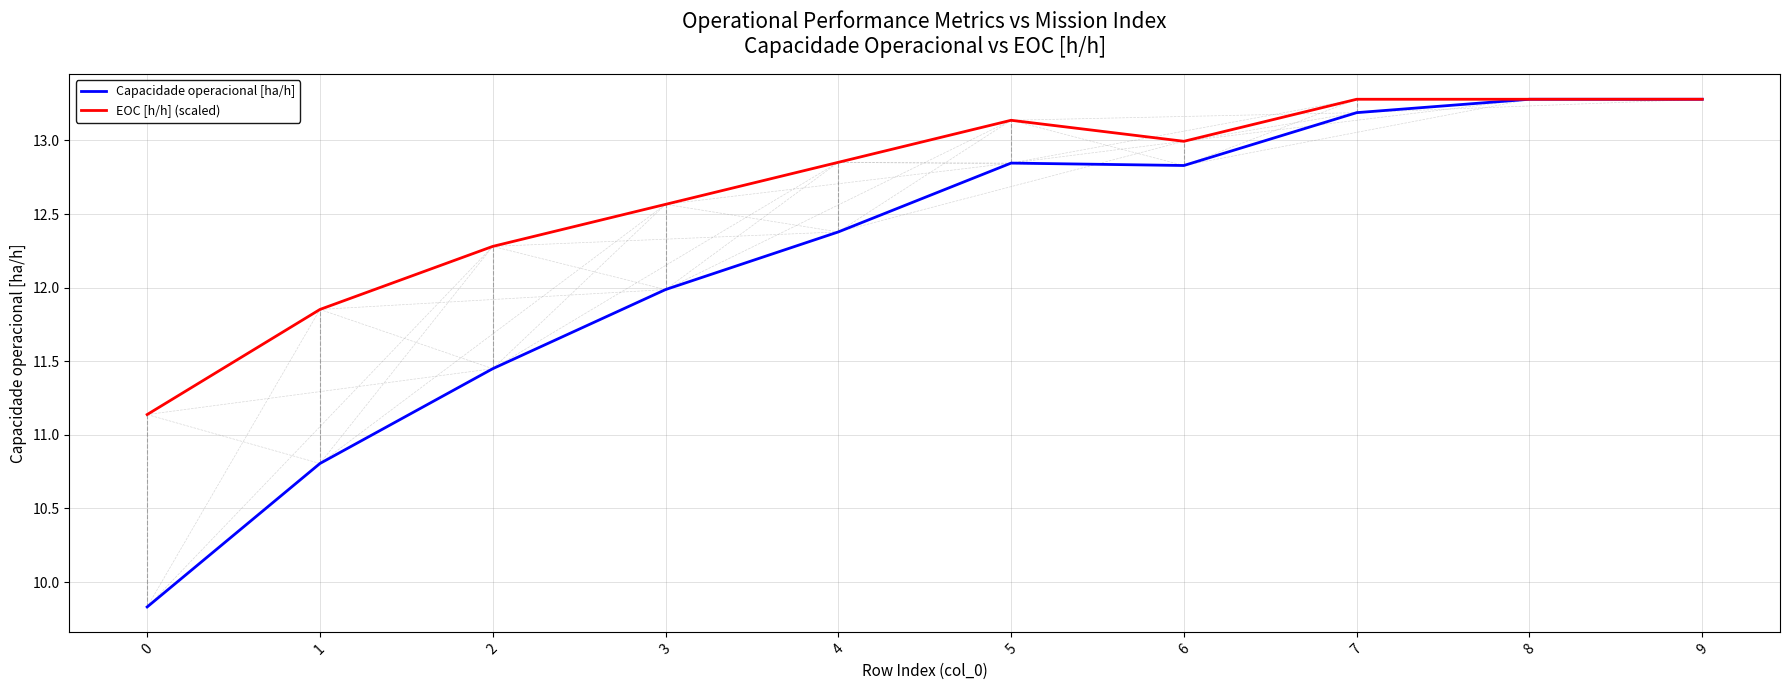

The value of EOC [h/h] (scaled) at 3 is 18.6. True or false?

False